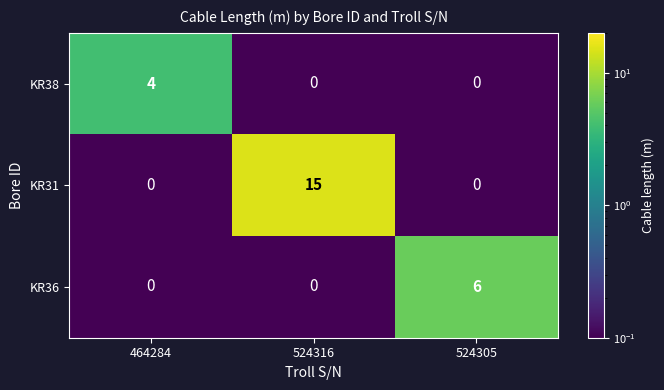

How many categories are shown in the chart?

3